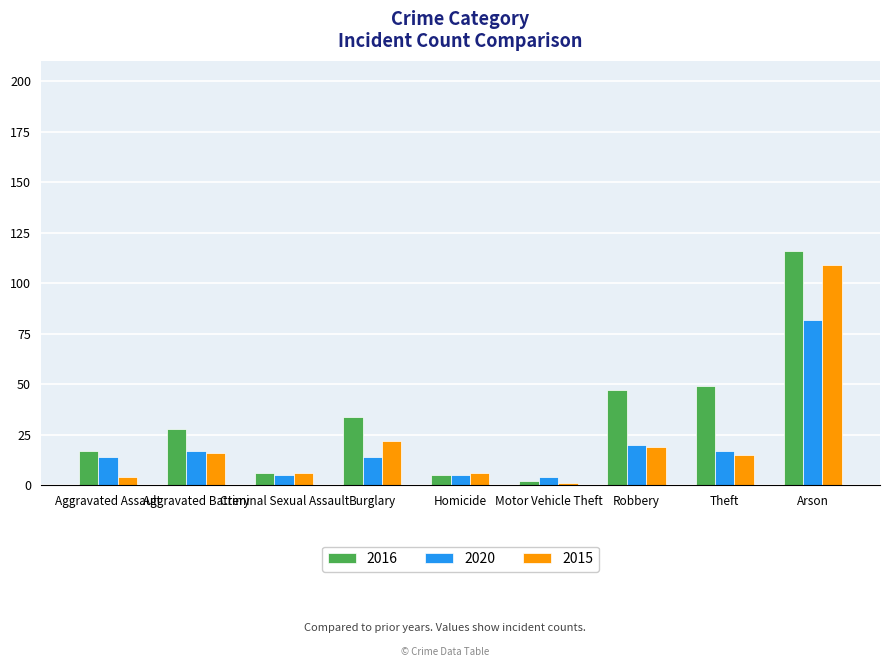

At how many categories does at least one series exceed 42?

3